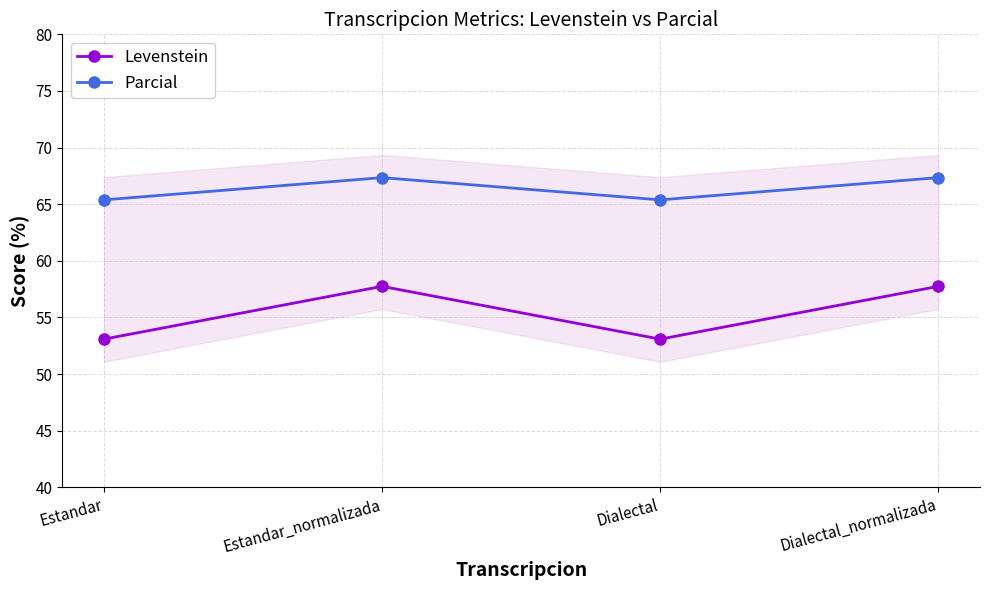

True or false: Levenstein has more than 0 points higher than both neighbors.

True